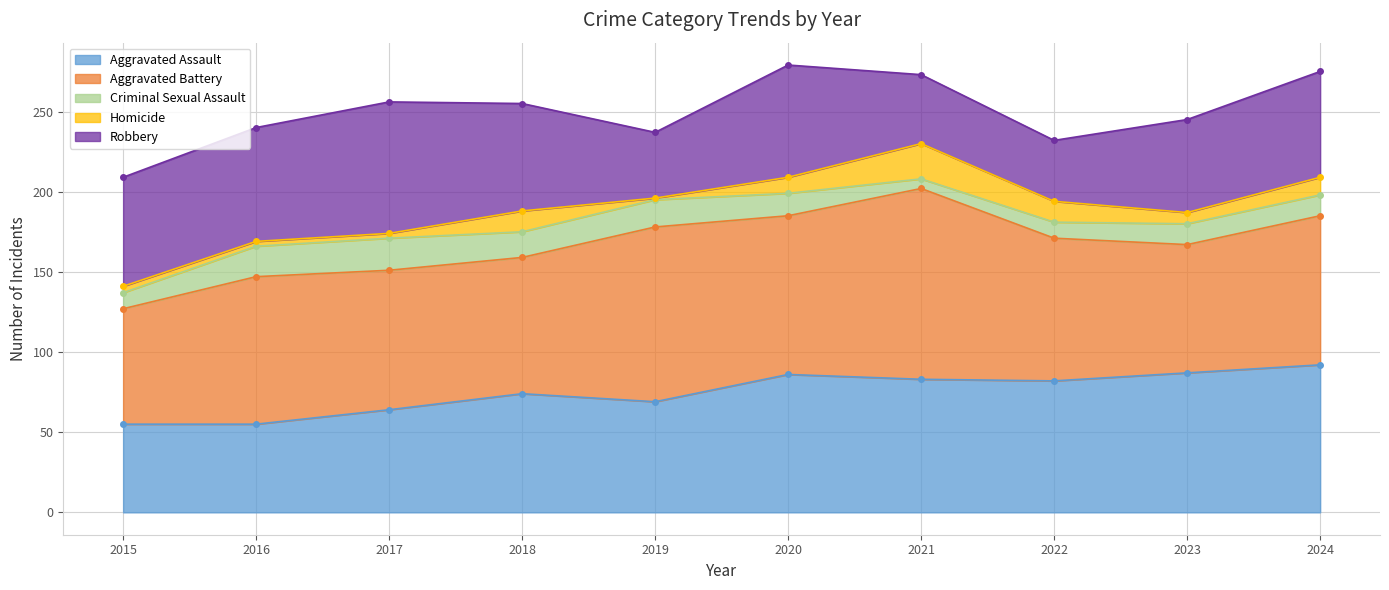

True or false: Criminal Sexual Assault has a value of 34 at 2016.

False